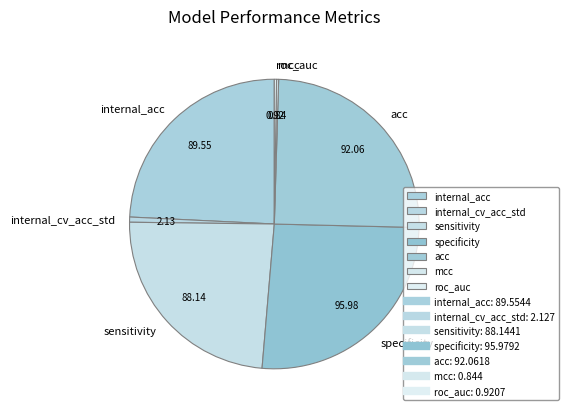

What is the largest slice in the pie chart?

specificity